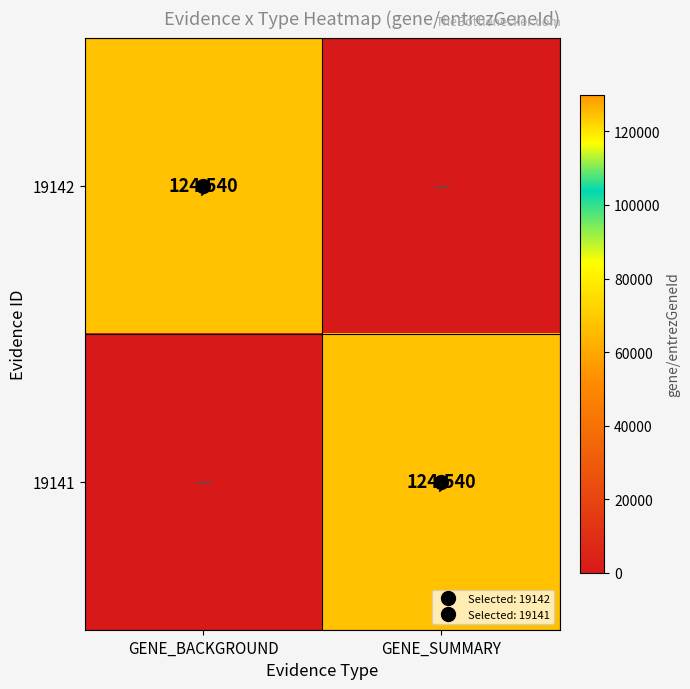

Which series has the largest range (max minus min)?

19142